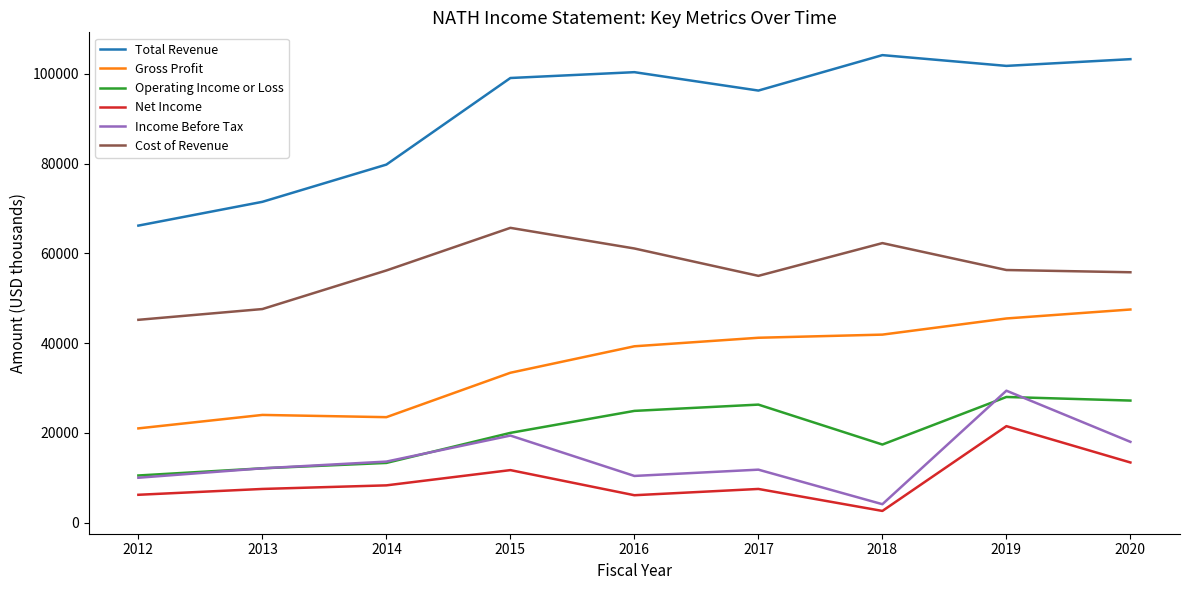

What is the maximum value for Cost of Revenue?

65700